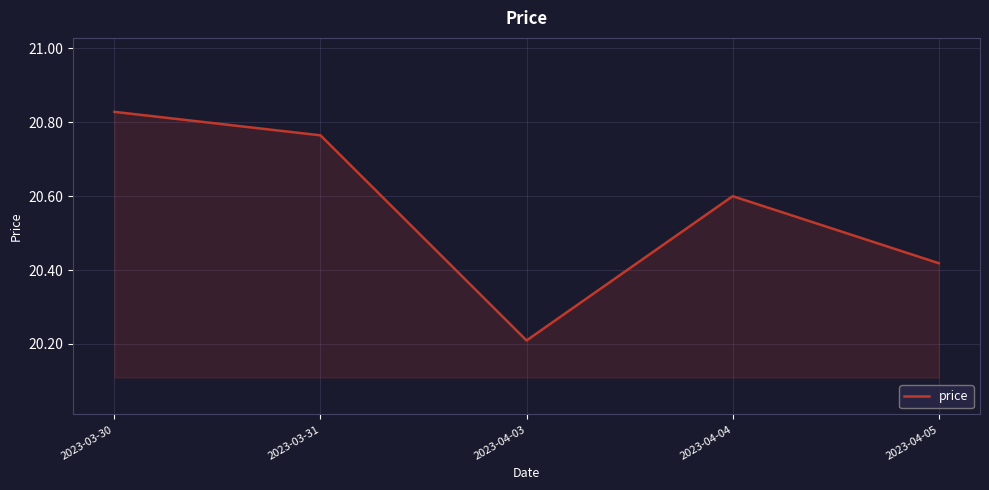

What is the sum of the values at 2023-04-04 and 2023-04-05?

41.0